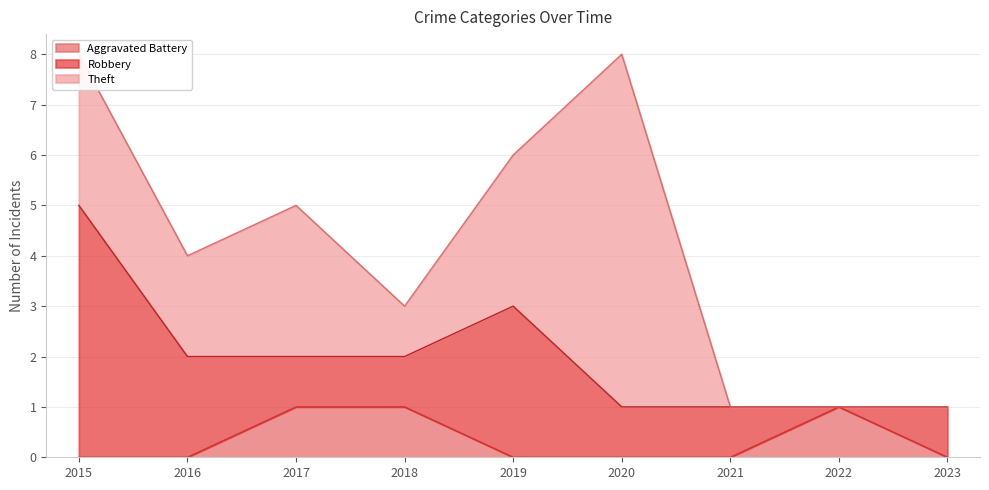

Which series has the largest total across all categories?

Theft